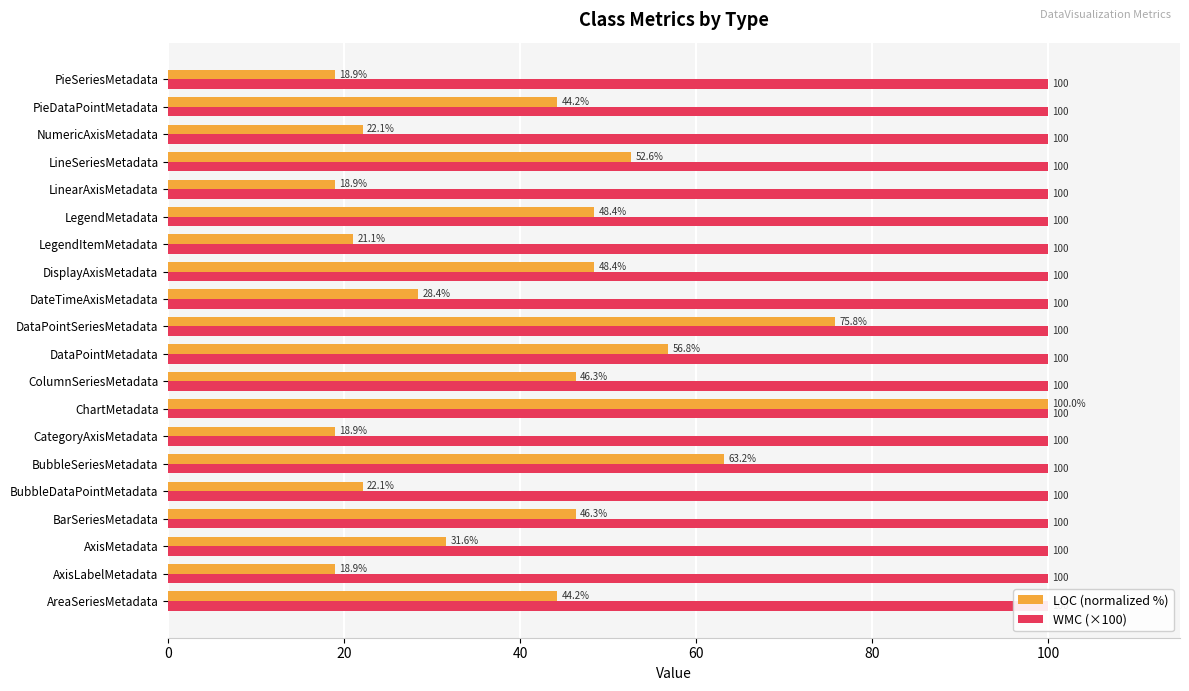

Which series has the widest spread of values?

LOC (normalized %)